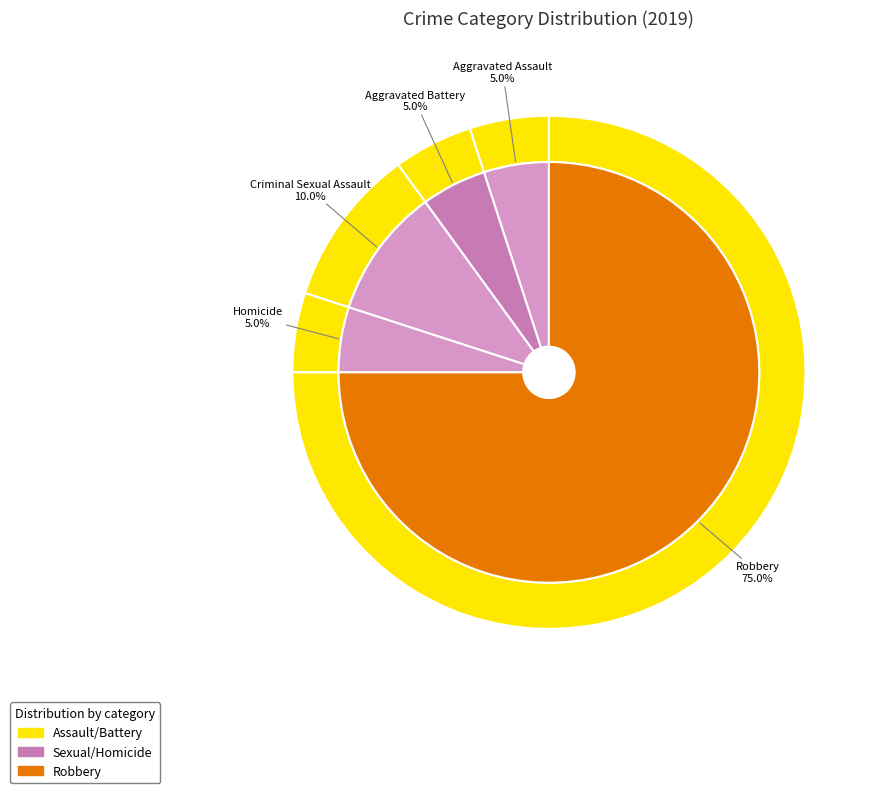

What percentage is NOT represented by Aggravated Battery?

95.0%